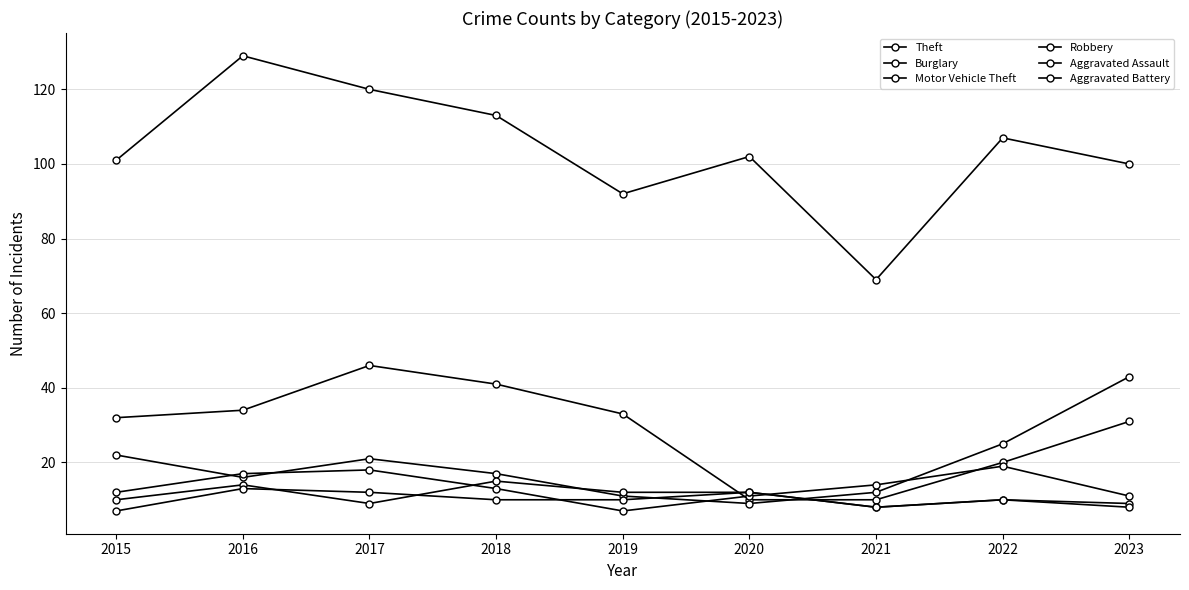

How many data points does each series have?

9